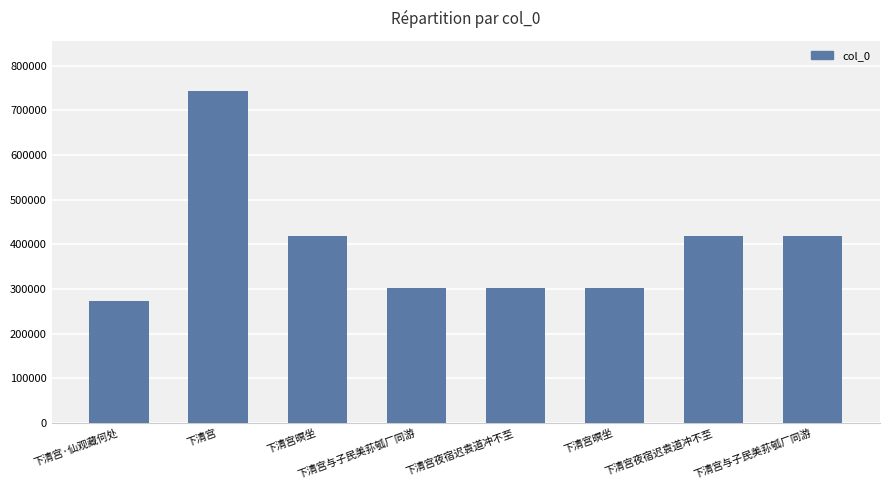

What is the label of the 8th bar from the left?

下清宫与子民美荪瓠厂同游